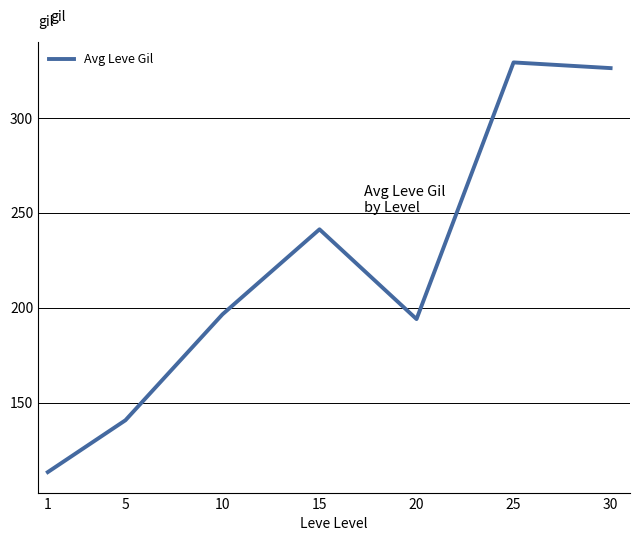

Reading left to right, list all the values displayed in this chart.

113.3	140.7	196.5	241.3	194.0	329.3	326.3